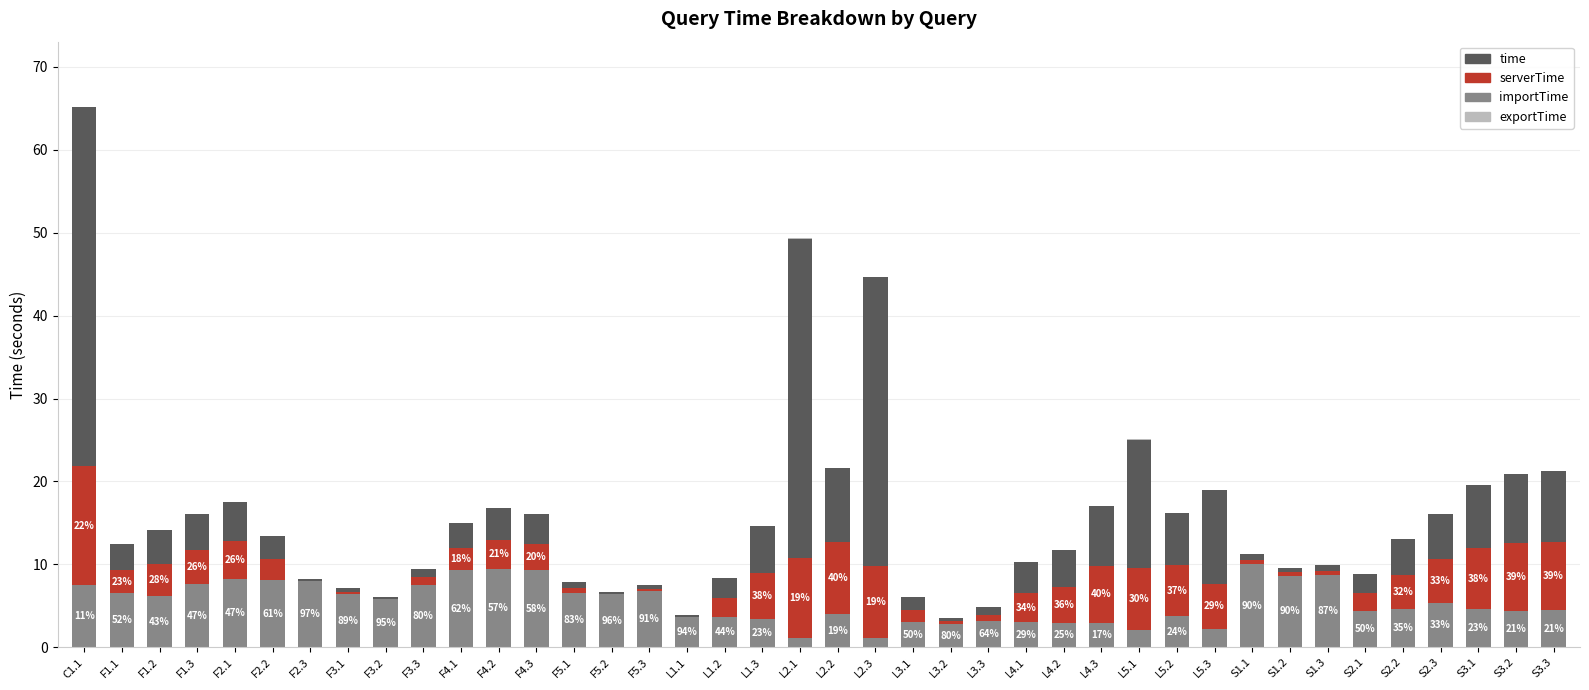

At which category is the sum across all series the highest?

C1.1